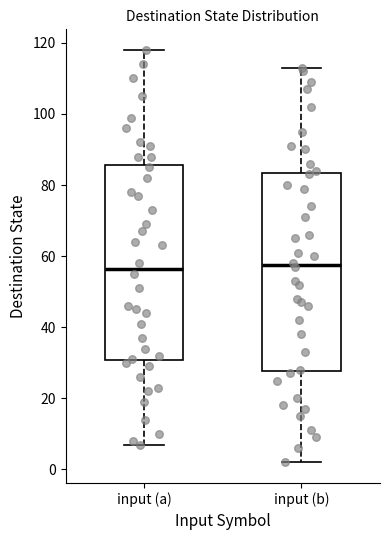

Reading left to right, read every box against the y-axis: the position of its median line, the range the box covers, and the ends of its whiskers. The values are not printed on the chart, so give them approximately, as read against the axis.

input (a): median 56, box 30 to 86, whiskers 8 to 118
input (b): median 58, box 28 to 84, whiskers 2 to 114